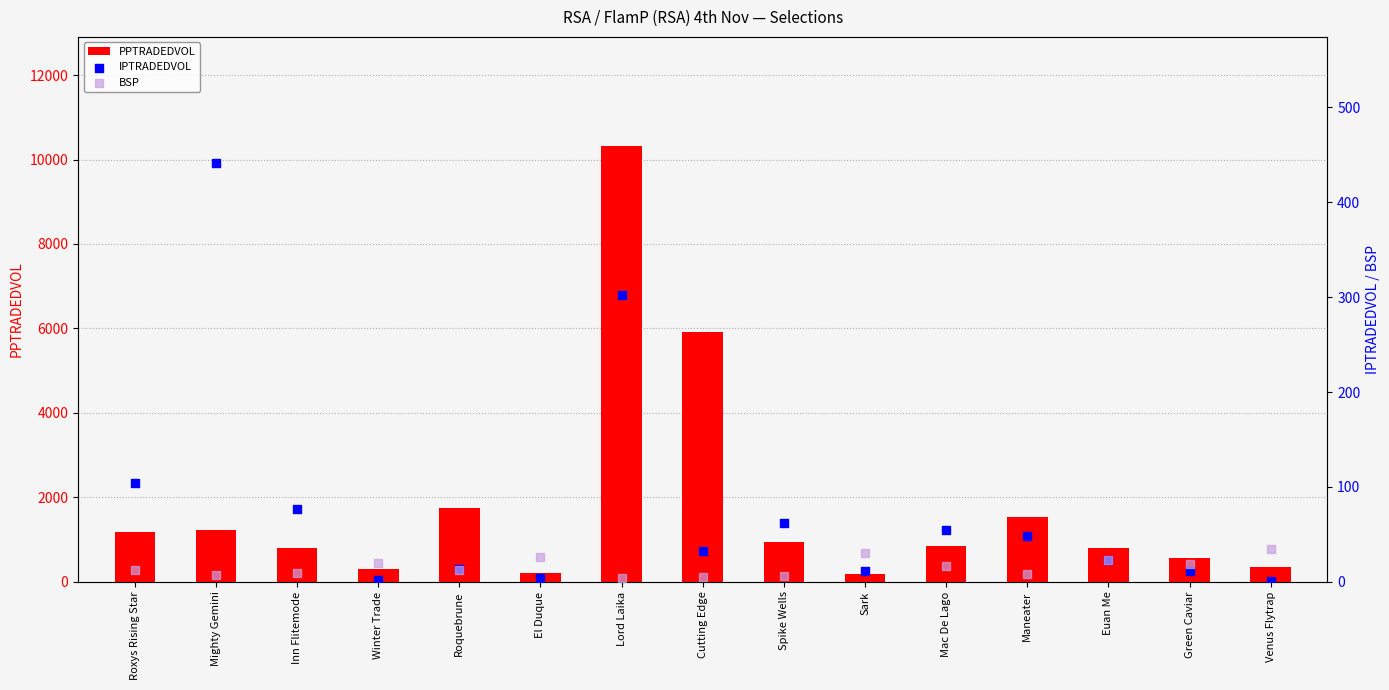

Which series reaches the maximum Y coordinate?

PPTRADEDVOL